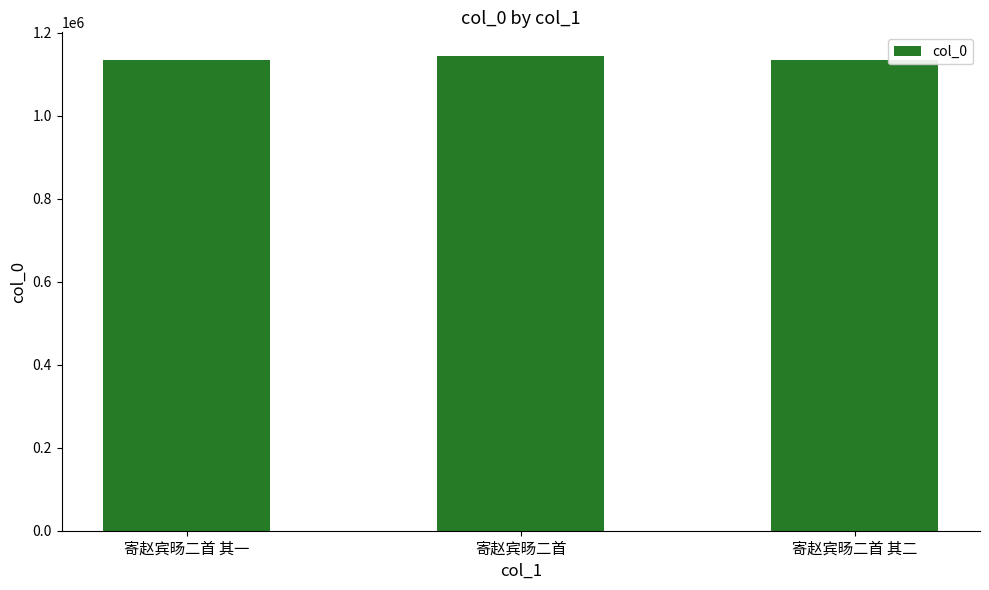

Approximately how many times larger is the value at 寄赵宾旸二首 其一 compared to 寄赵宾旸二首 其二?

1.0